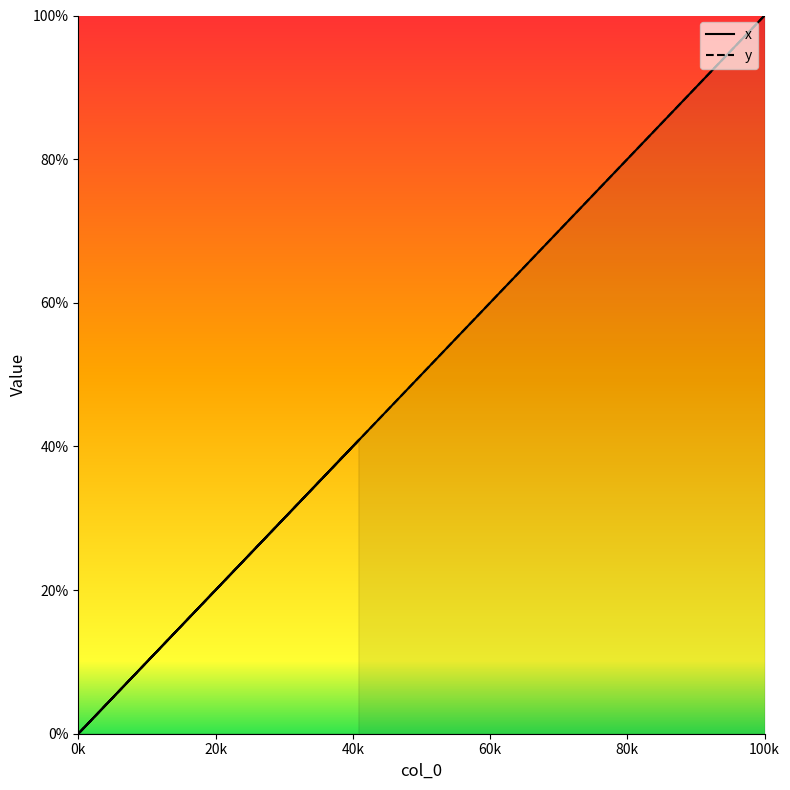

Is it true that y equals 40.8 at 40k?

True